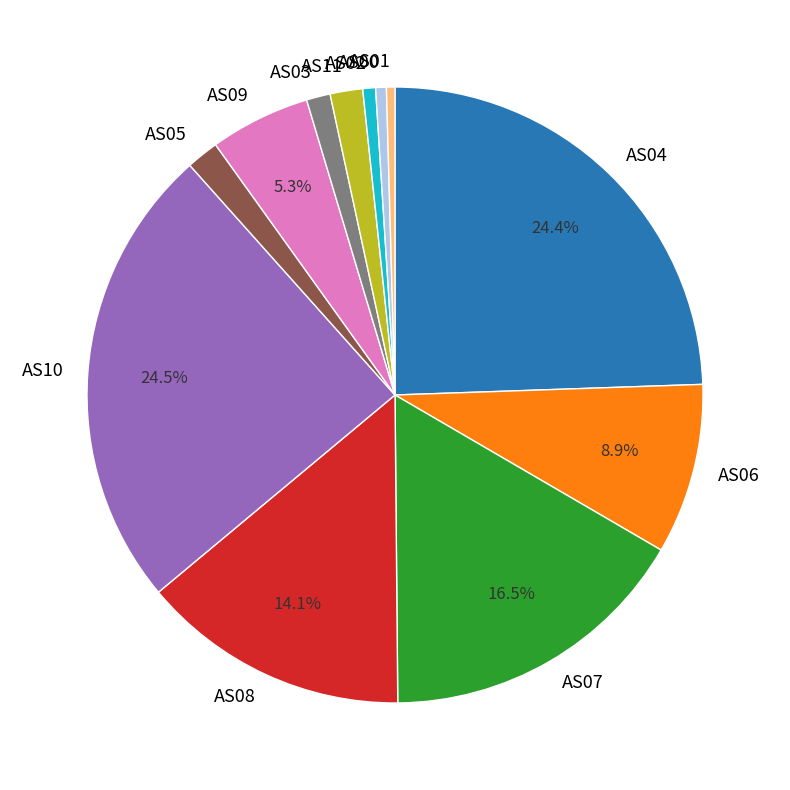

Between AS09 and AS11, which is larger?

AS09